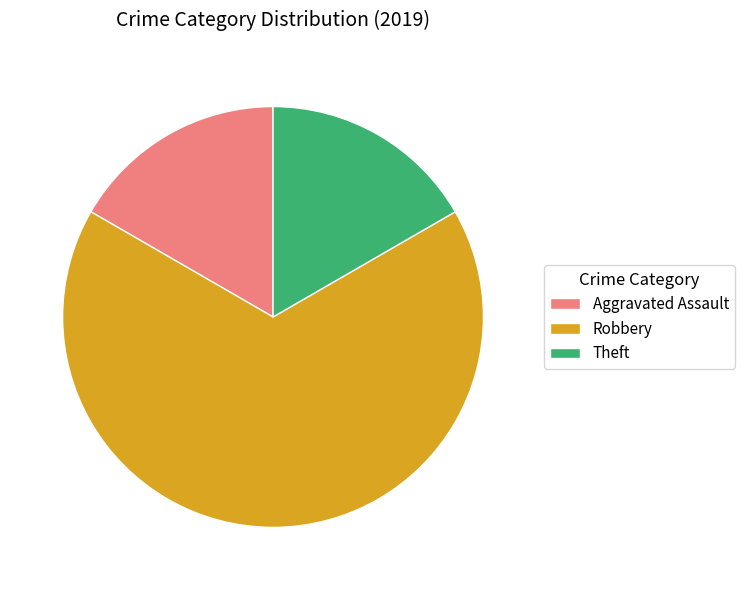

What is the largest slice in the pie chart?

Robbery